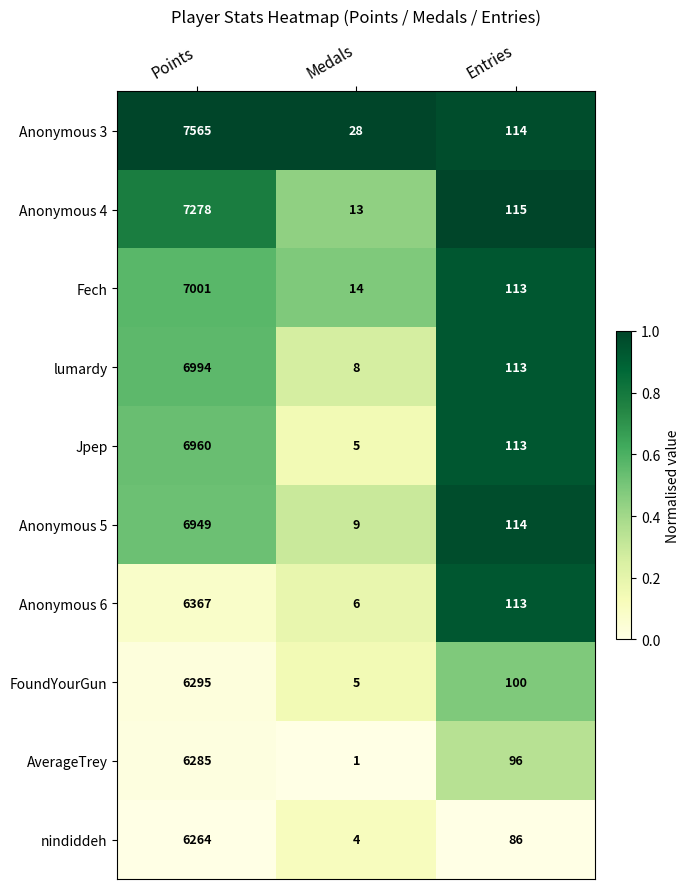

Reading left to right, extract all data points from this chart.

Anonymous 3: Points=7565	Medals=28	Entries=114
Anonymous 4: Points=7278	Medals=13	Entries=115
Fech: Points=7001	Medals=14	Entries=113
lumardy: Points=6994	Medals=8	Entries=113
Jpep: Points=6960	Medals=5	Entries=113
Anonymous 5: Points=6949	Medals=9	Entries=114
Anonymous 6: Points=6367	Medals=6	Entries=113
FoundYourGun: Points=6295	Medals=5	Entries=100
AverageTrey: Points=6285	Medals=1	Entries=96
nindiddeh: Points=6264	Medals=4	Entries=86